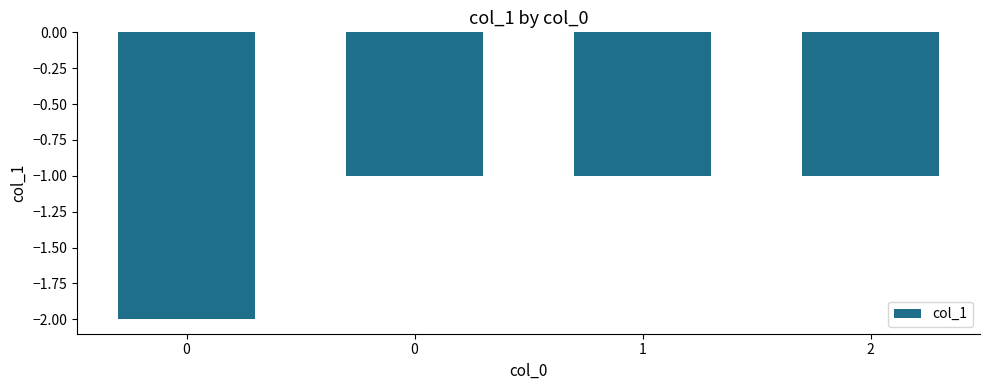

How many bars are there in total?

4